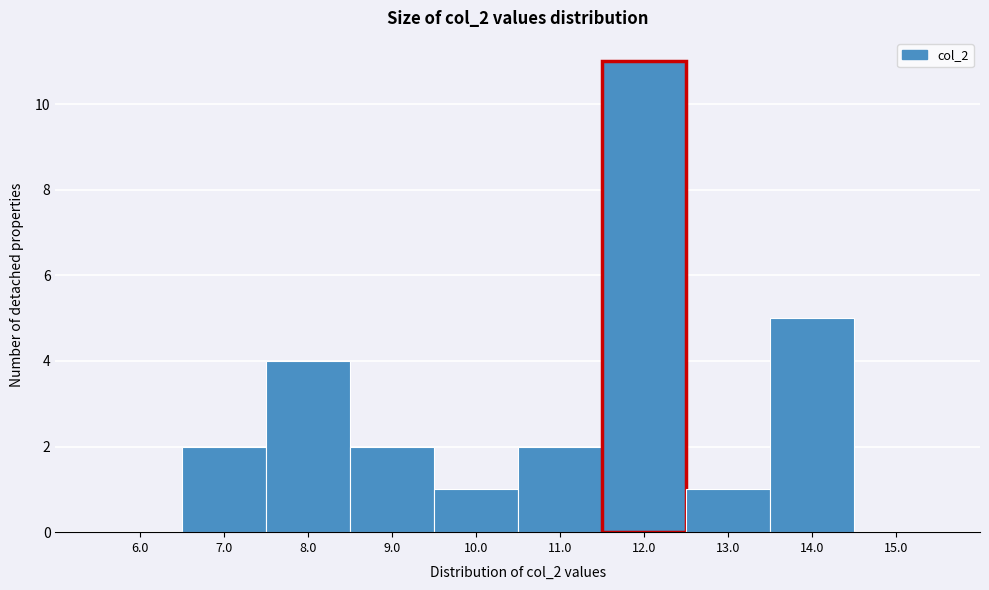

Reading right to left, list all the values displayed in this chart.

15.0=0	14.0=5	13.0=1	12.0=11	11.0=2	10.0=1	9.0=2	8.0=4	7.0=2	6.0=0